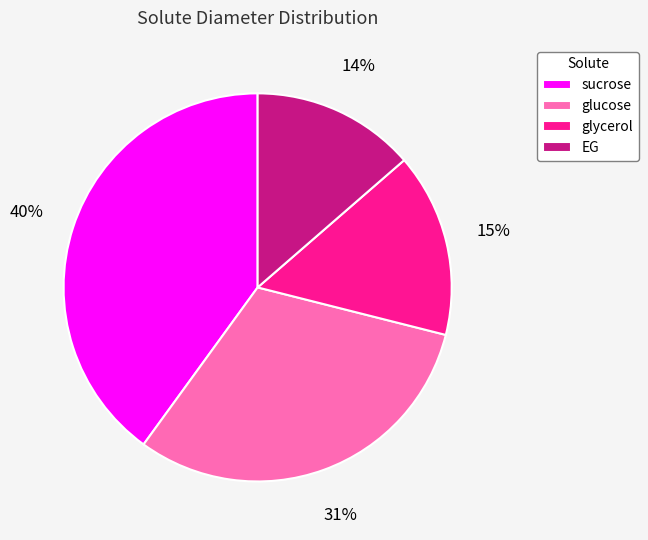

Which slice is the largest?

sucrose